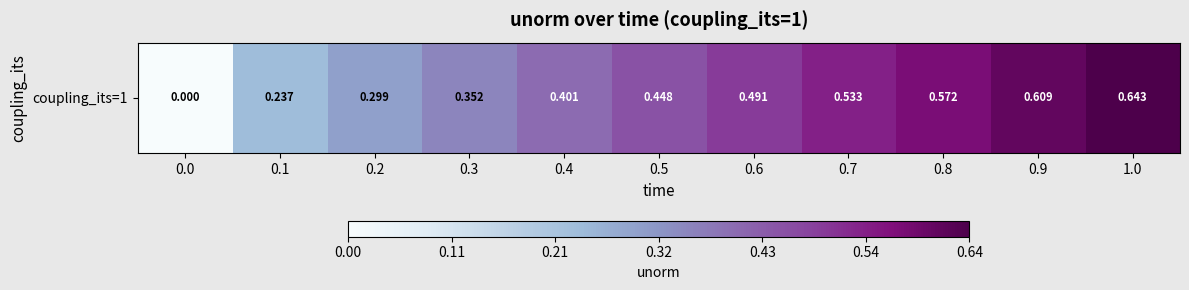

What is the average value?

0.4